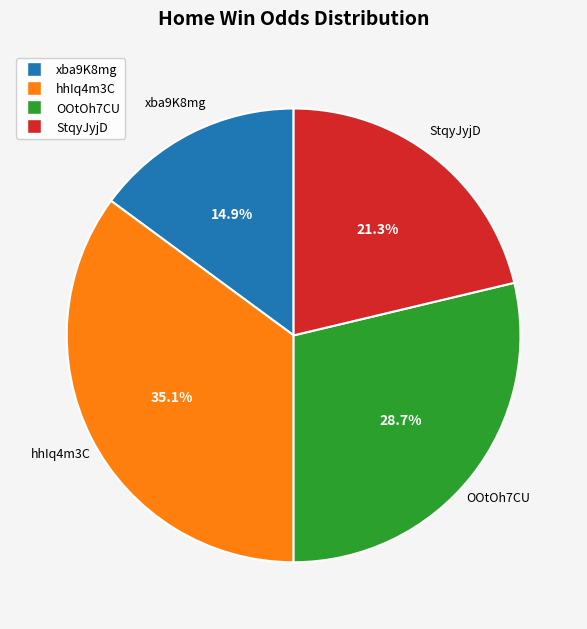

Count the number of slices in the pie.

4